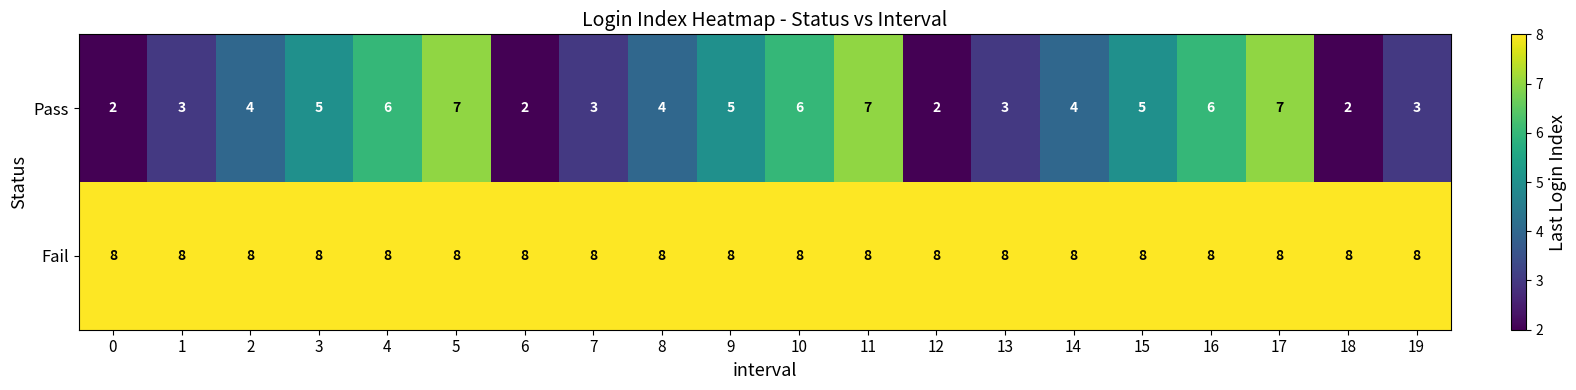

The value of Fail at 1 is 5. True or false?

False